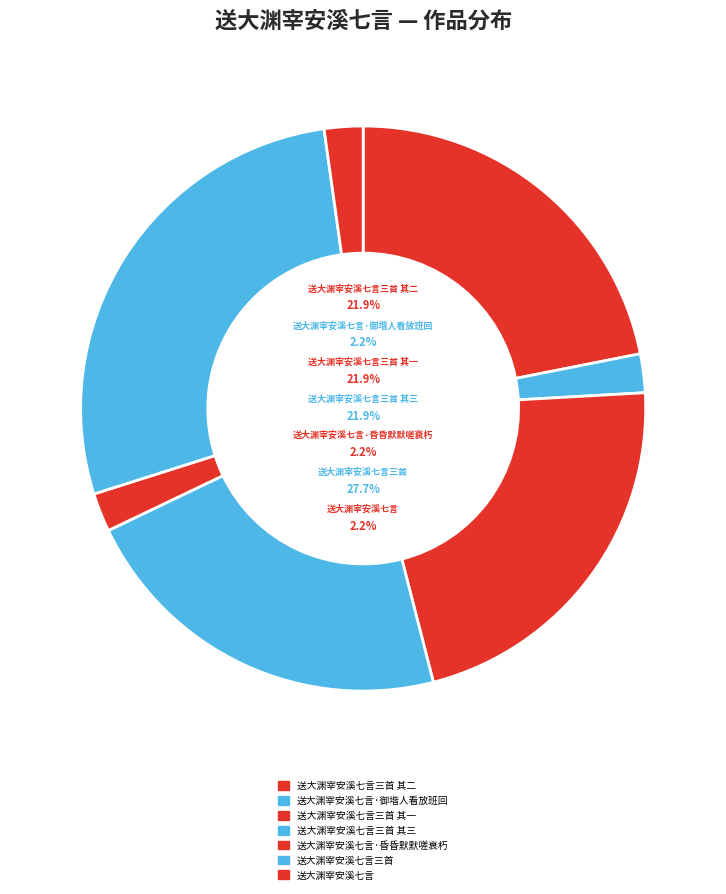

What is the ratio of the value at 送大渊宰安溪七言·御堦人看放班回 to the value at 送大渊宰安溪七言三首 其三?

0.1